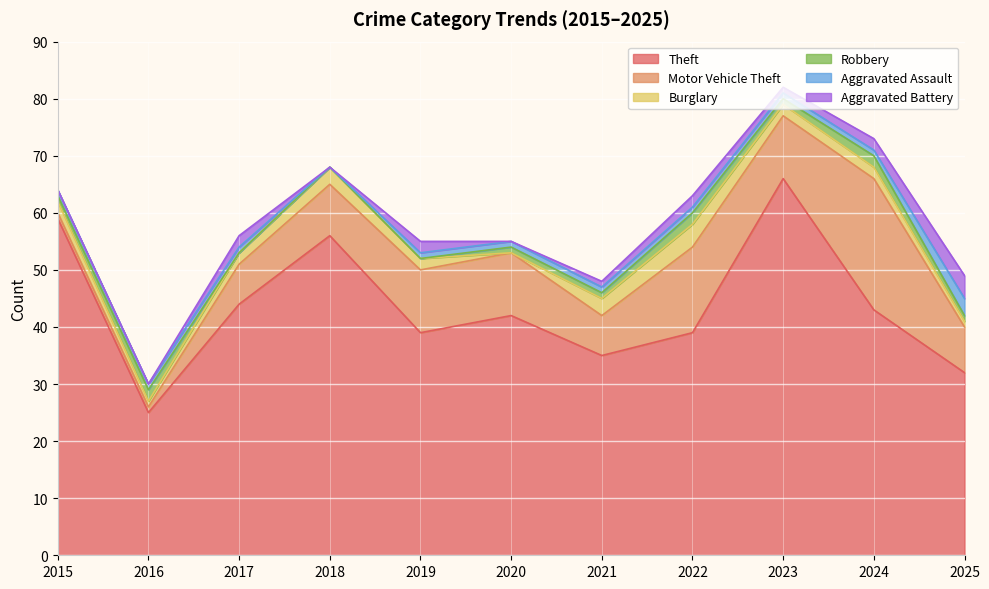

List the series in order of their peak value, highest first.

Theft, Motor Vehicle Theft, Burglary, Aggravated Battery, Aggravated Assault, Robbery